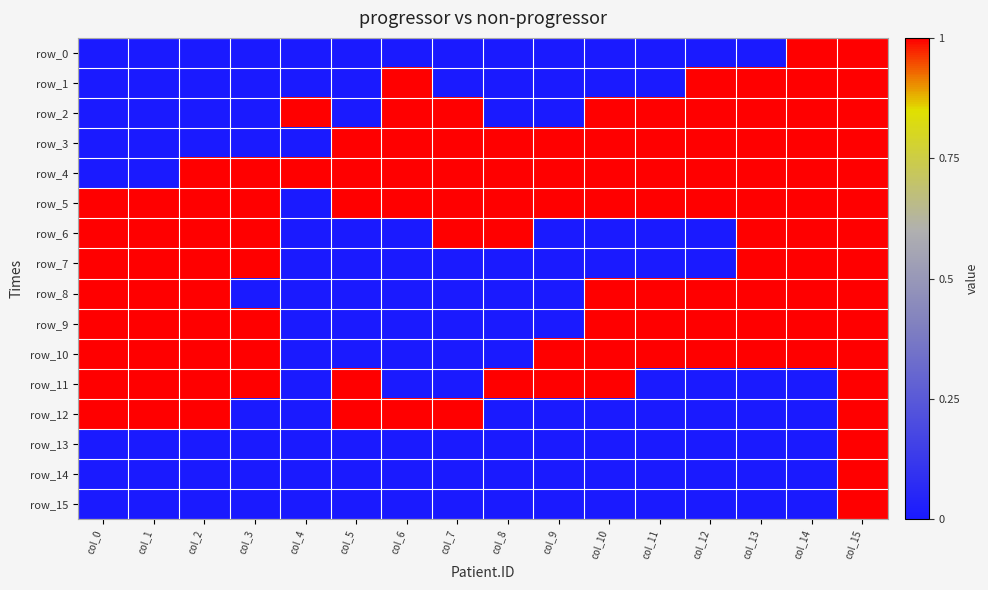

Which label corresponds to the smallest value in the chart?

col_0